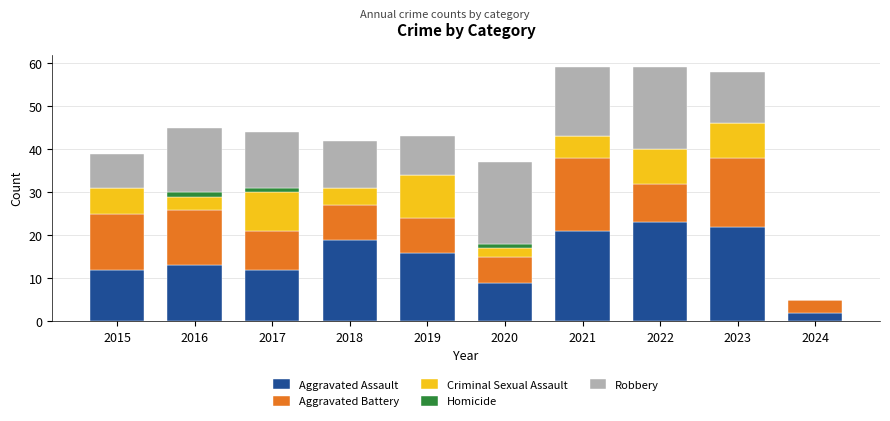

Is it true that Aggravated Assault equals 12 at 2015?

True